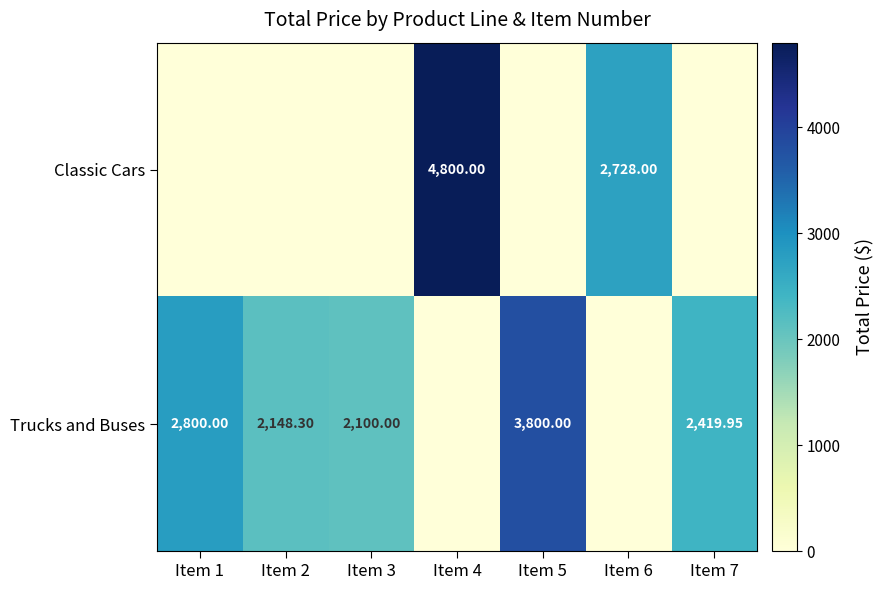

Is it true that Trucks and Buses equals 2796.6 at Item 2?

False